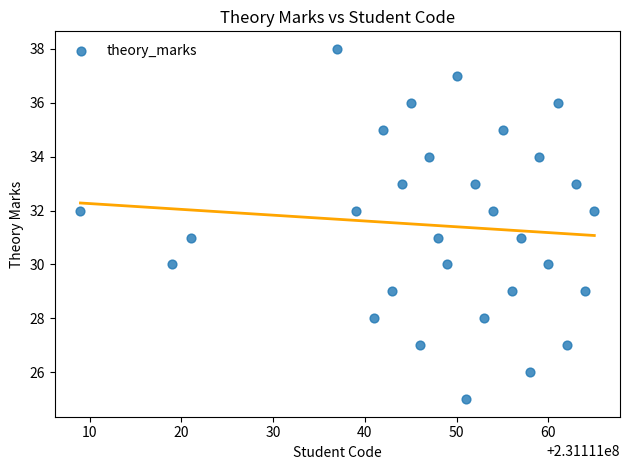

What is the range of X values (max minus min)?

56